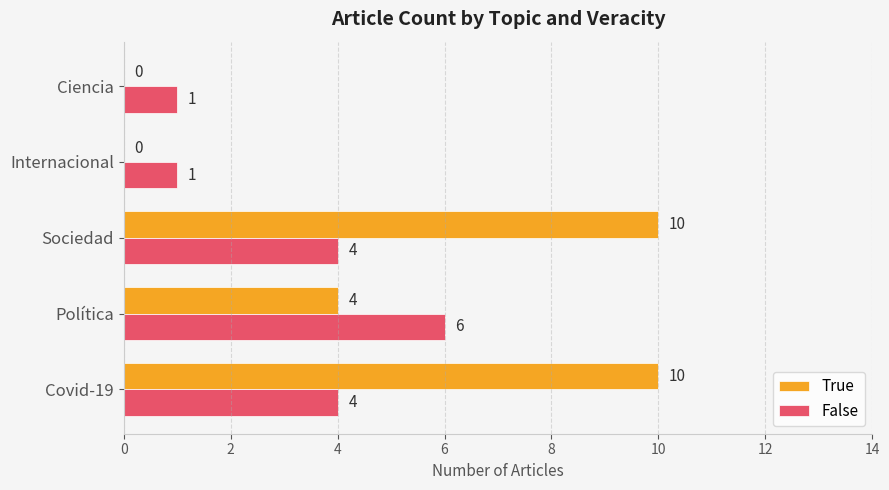

What are all the series names shown in the legend?

True, False